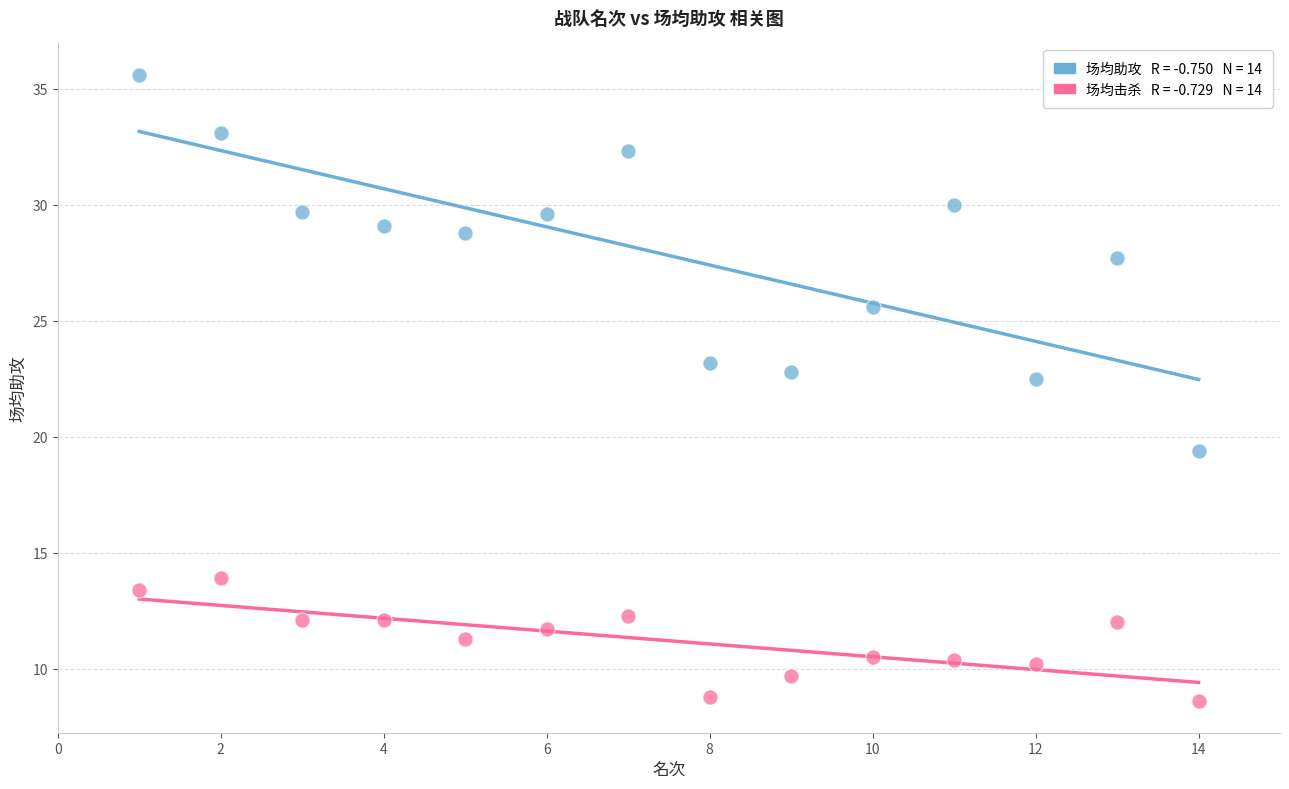

Across all series, what Y value is closest to 22?

22.5